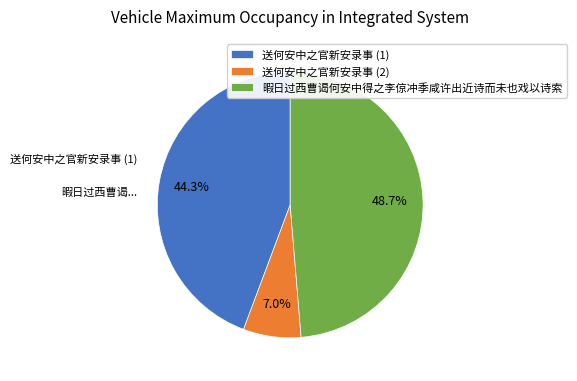

Is 暇日过西曹谒何安中得之李倞冲季咸许出近诗而未也戏以诗索 the majority of the pie?

No